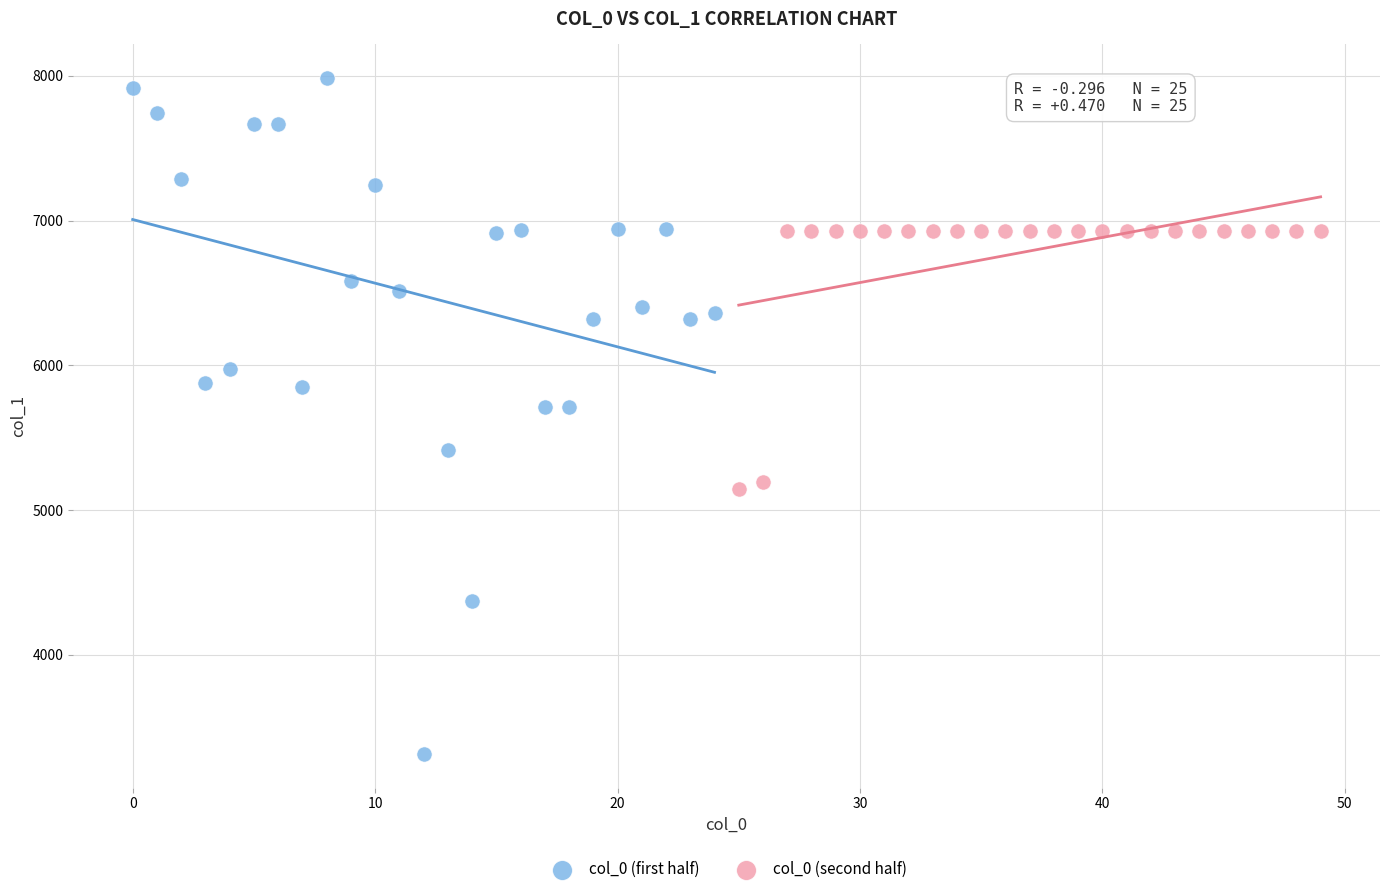

What are all the series names shown in the legend?

col_0 (first half), col_0 (second half)